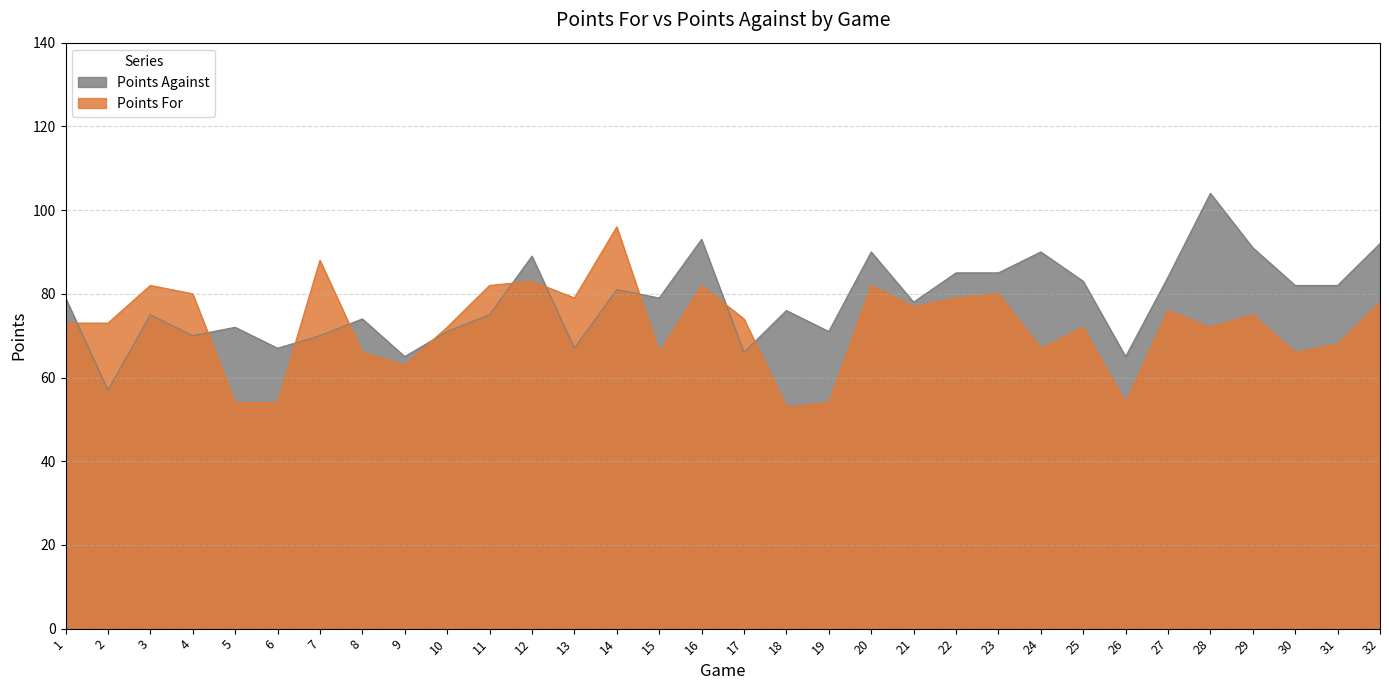

Which series has the largest range (max minus min)?

Points Against